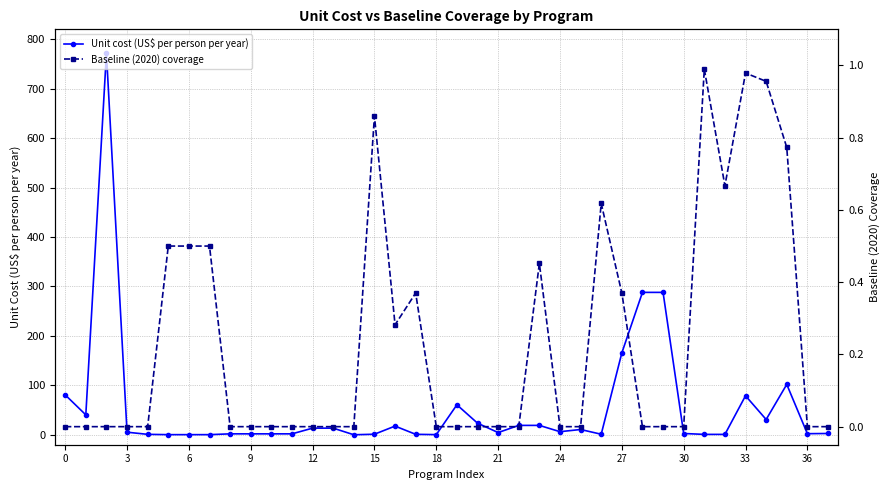

How many data points in Unit cost (US$ per person per year) are above 5?

19